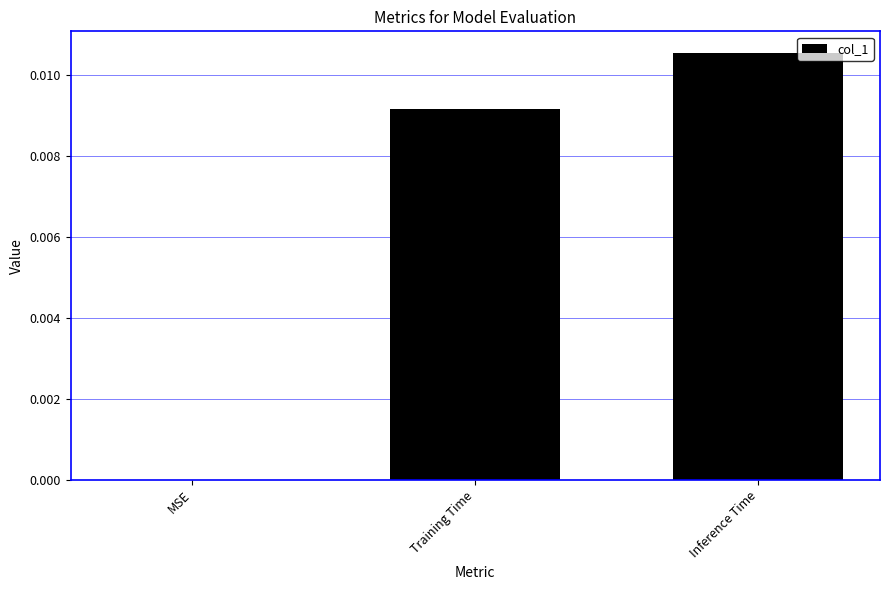

How many distinct data groups are displayed?

1